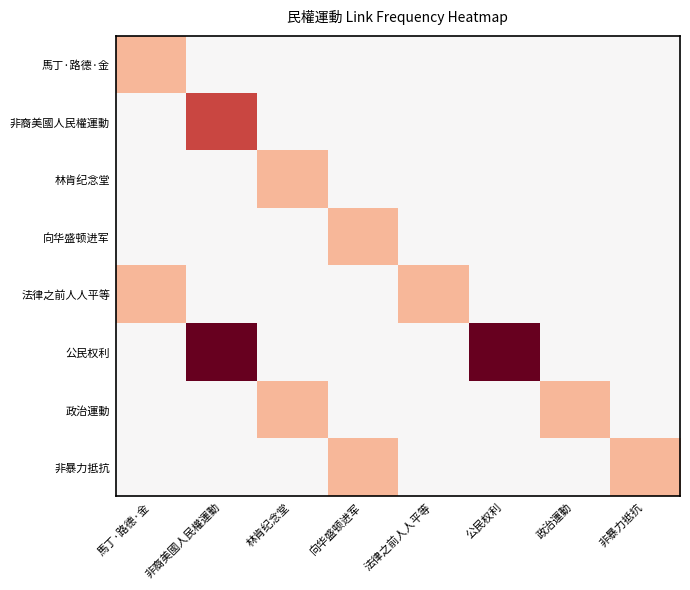

Reading left to right, transcribe all the data shown in this chart.

馬丁·路德·金: 馬丁·路德·金=1	非裔美國人民權運動=0	林肯纪念堂=0	向华盛顿进军=0	法律之前人人平等=0	公民权利=0	政治運動=0	非暴力抵抗=0
非裔美國人民權運動: 馬丁·路德·金=0	非裔美國人民權運動=2	林肯纪念堂=0	向华盛顿进军=0	法律之前人人平等=0	公民权利=0	政治運動=0	非暴力抵抗=0
林肯纪念堂: 馬丁·路德·金=0	非裔美國人民權運動=0	林肯纪念堂=1	向华盛顿进军=0	法律之前人人平等=0	公民权利=0	政治運動=0	非暴力抵抗=0
向华盛顿进军: 馬丁·路德·金=0	非裔美國人民權運動=0	林肯纪念堂=0	向华盛顿进军=1	法律之前人人平等=0	公民权利=0	政治運動=0	非暴力抵抗=0
法律之前人人平等: 馬丁·路德·金=1	非裔美國人民權運動=0	林肯纪念堂=0	向华盛顿进军=0	法律之前人人平等=1	公民权利=0	政治運動=0	非暴力抵抗=0
公民权利: 馬丁·路德·金=0	非裔美國人民權運動=3	林肯纪念堂=0	向华盛顿进军=0	法律之前人人平等=0	公民权利=3	政治運動=0	非暴力抵抗=0
政治運動: 馬丁·路德·金=0	非裔美國人民權運動=0	林肯纪念堂=1	向华盛顿进军=0	法律之前人人平等=0	公民权利=0	政治運動=1	非暴力抵抗=0
非暴力抵抗: 馬丁·路德·金=0	非裔美國人民權運動=0	林肯纪念堂=0	向华盛顿进军=1	法律之前人人平等=0	公民权利=0	政治運動=0	非暴力抵抗=1